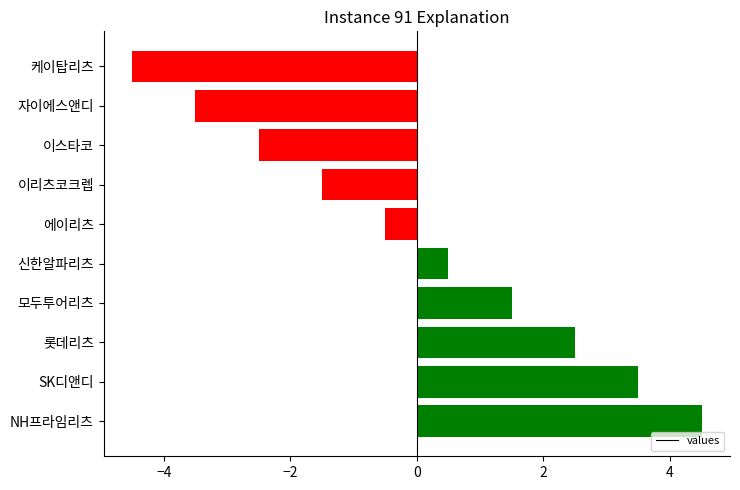

What is the greatest value displayed?

4.5